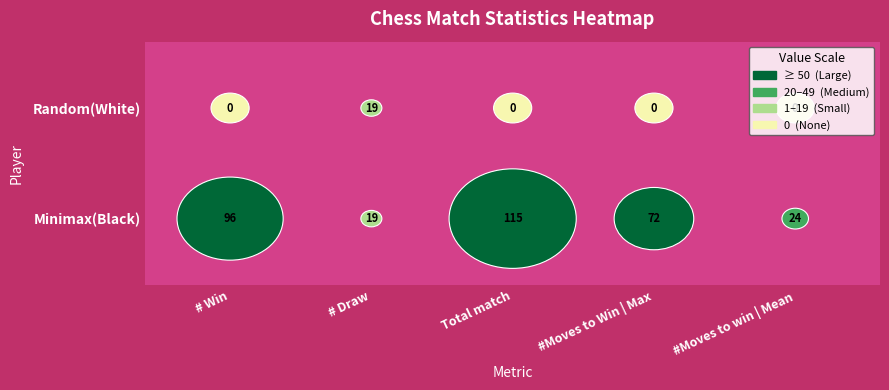

Is the value of Minimax(Black) at # Win greater than the value of Random(White) at Total match?

Yes